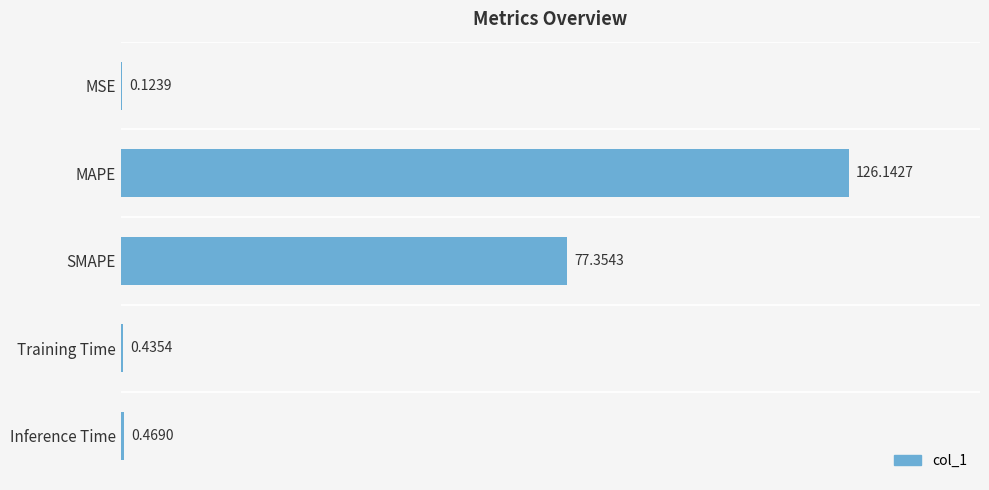

What is the maximum value shown in the chart?

126.1